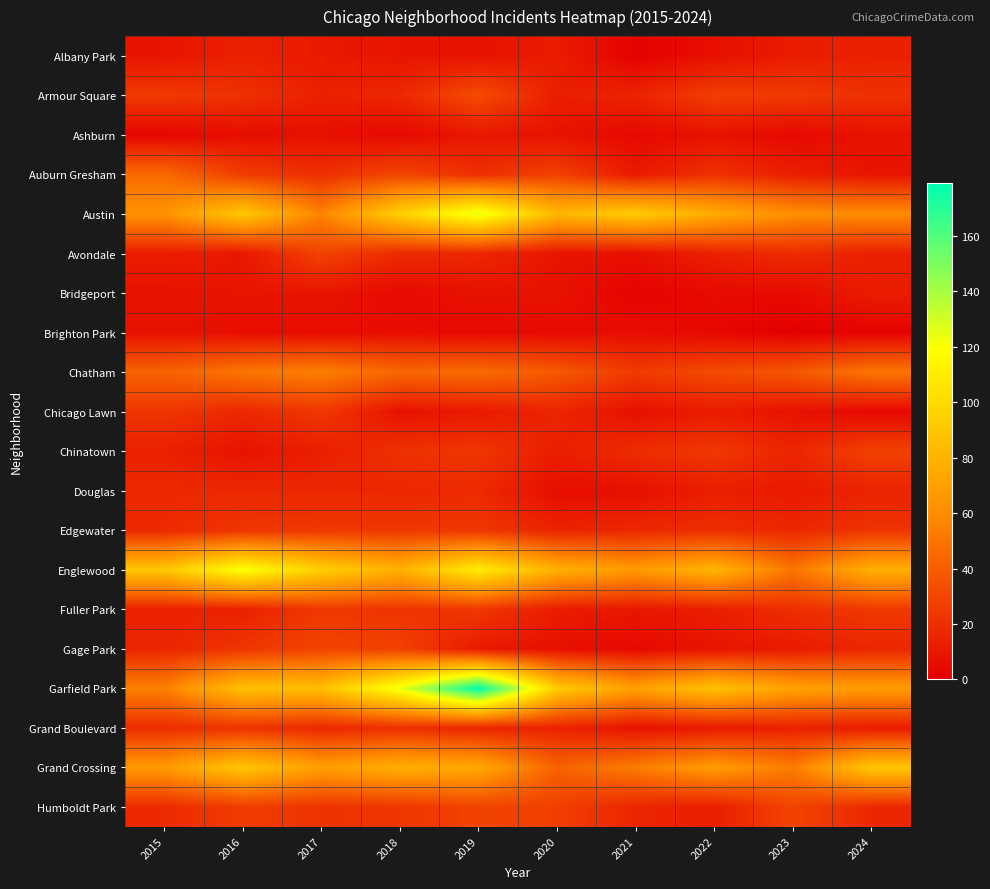

At which category is the sum across all series the highest?

2019